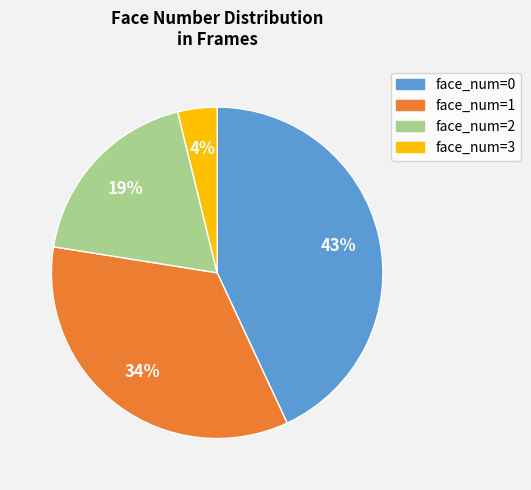

Does any single category account for the majority?

No